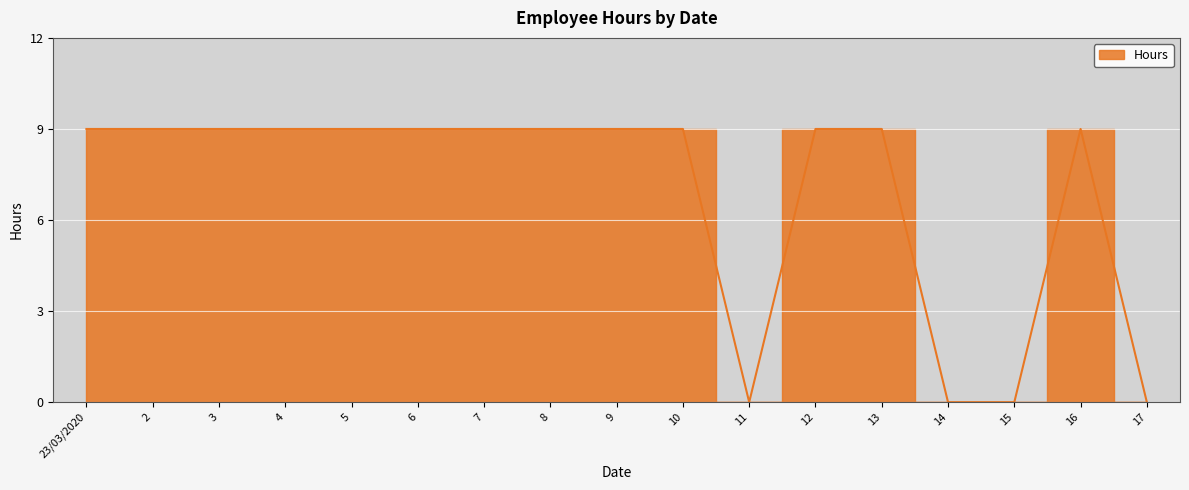

At which category does the chart reach its minimum across all series?

11